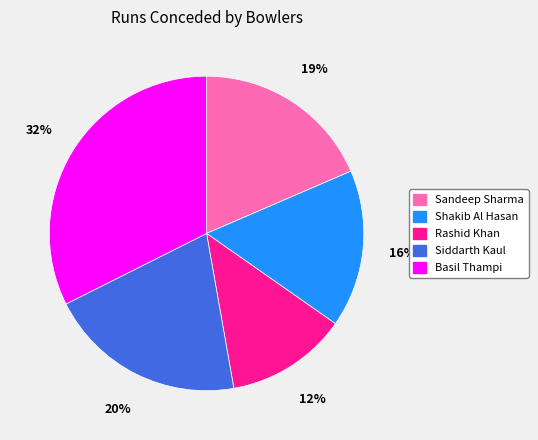

How many slices are in this pie chart?

5